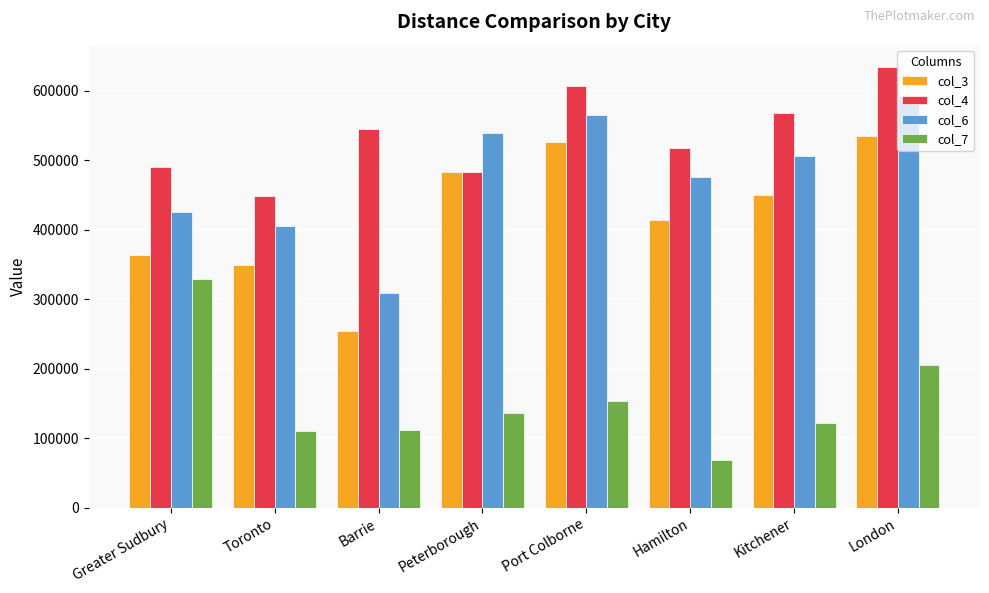

Rank the categories by col_6 value from lowest to highest.

Barrie, Toronto, Greater Sudbury, Hamilton, Kitchener, Peterborough, Port Colborne, London